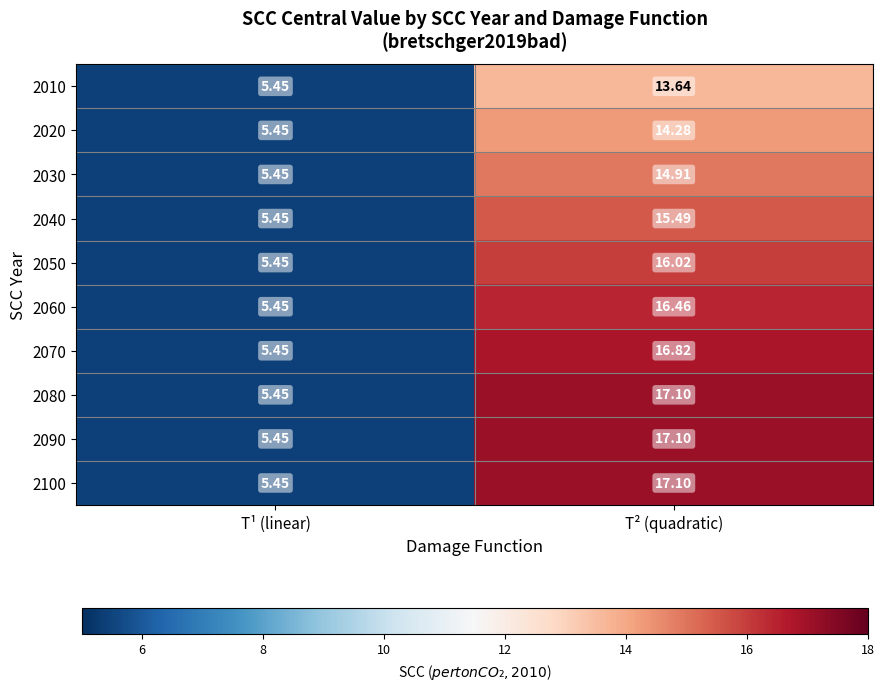

At which category is the sum across all series the highest?

T² (quadratic)